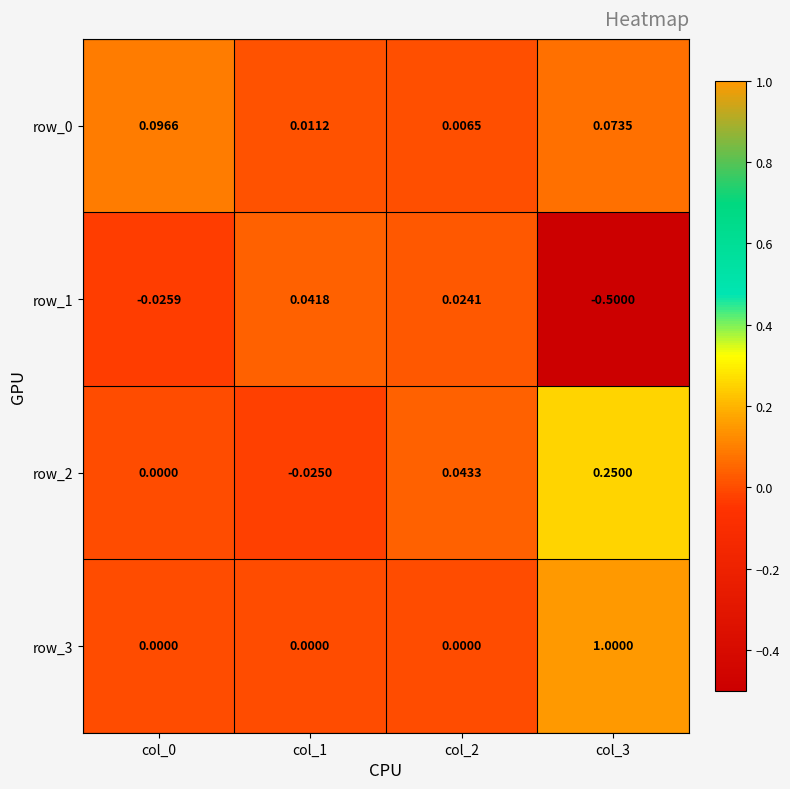

What is the difference between the maximum and minimum values in the row_2 series?

0.3